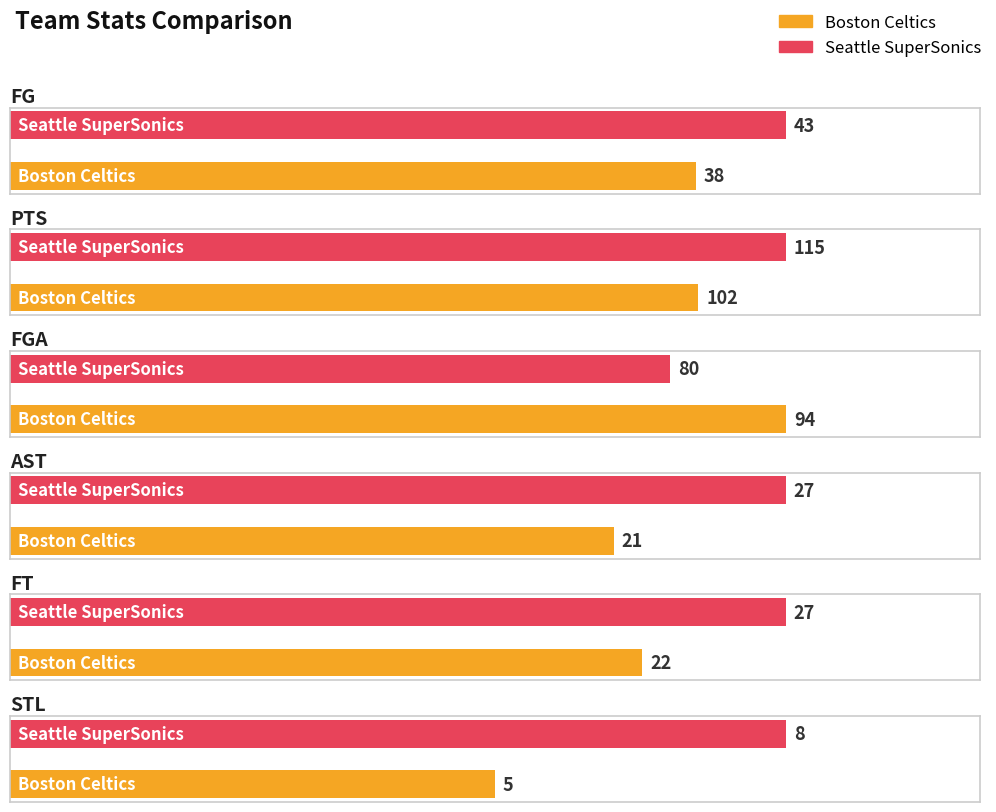

What position from the right is Boston Celtics?

2